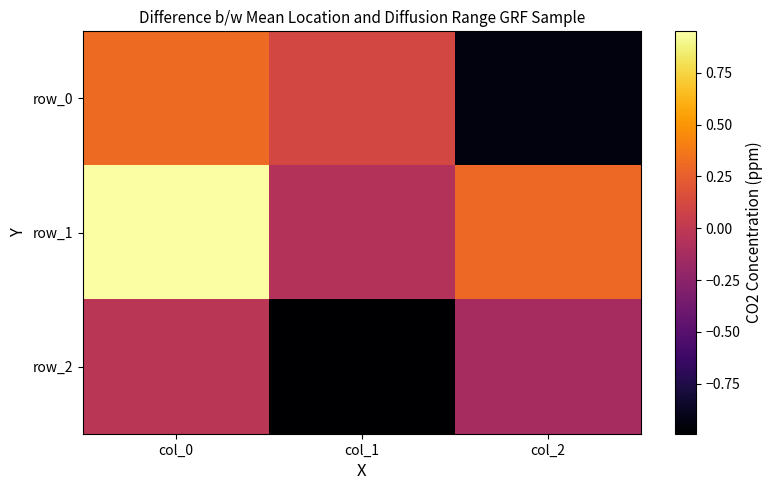

Reading left to right, list all the values displayed in this chart.

row_0: 0.3	0.1	-0.9
row_1: 1.0	-0.1	0.3
row_2: -0.0	-1.0	-0.1